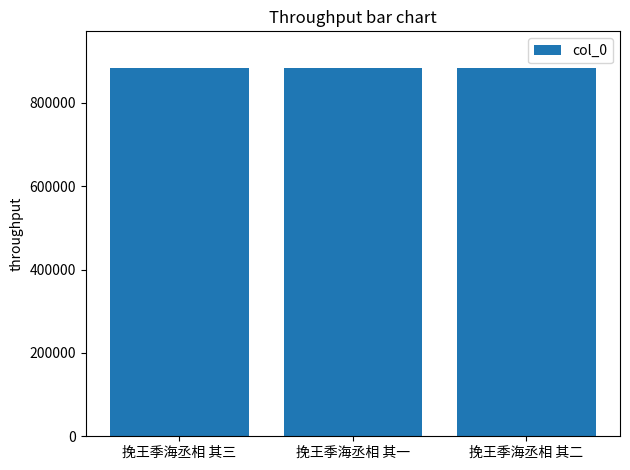

What is the minimum value shown in the chart?

882851